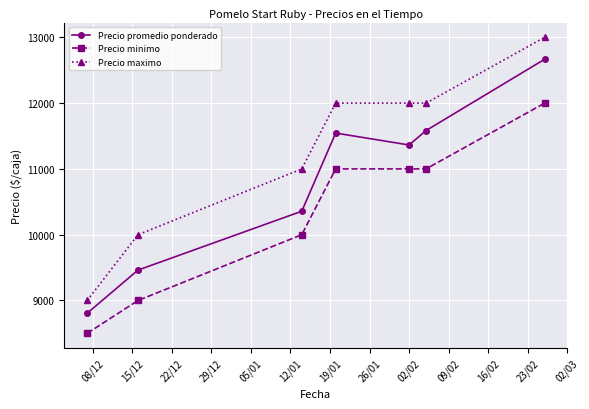

What are all the series names shown in the legend?

Precio promedio ponderado, Precio minimo, Precio maximo